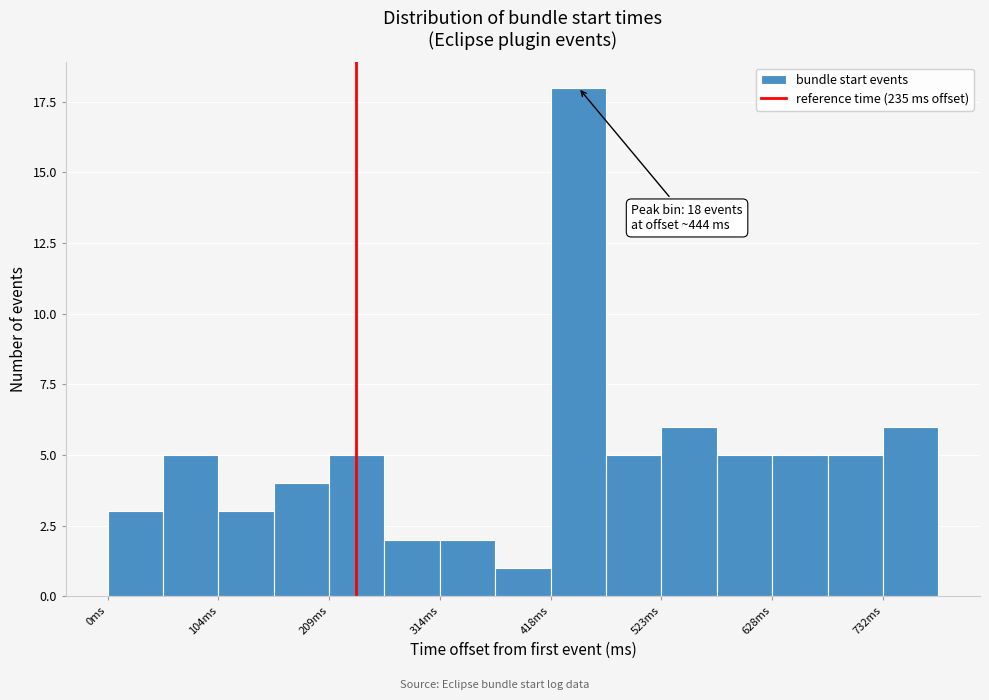

Around what value on the x-axis is the tallest bar? Give the approximate position of its centre, as read against the axis.

440